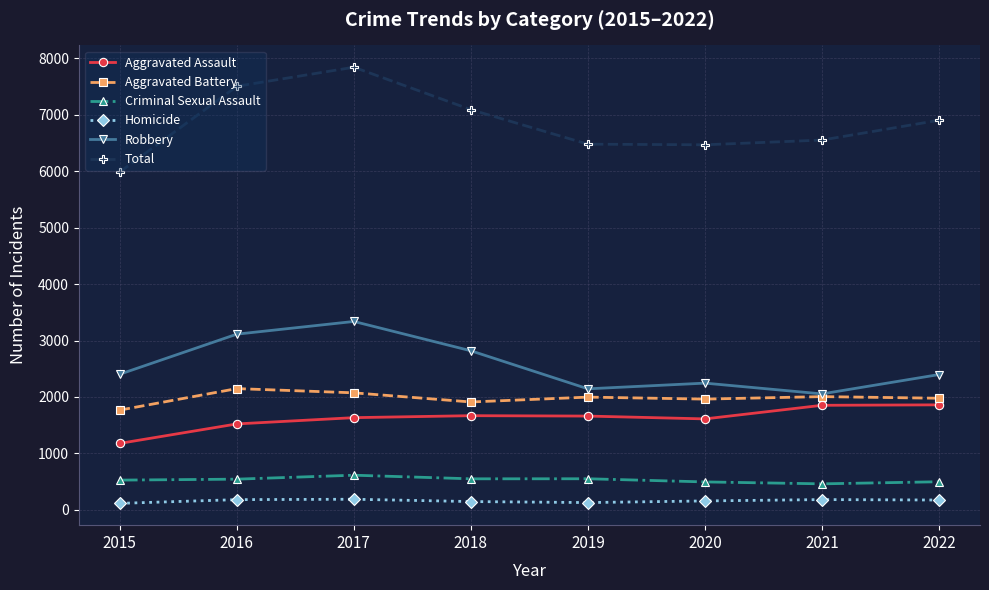

What is the approximate value of Aggravated Battery at 2020, to the nearest 10?

1960